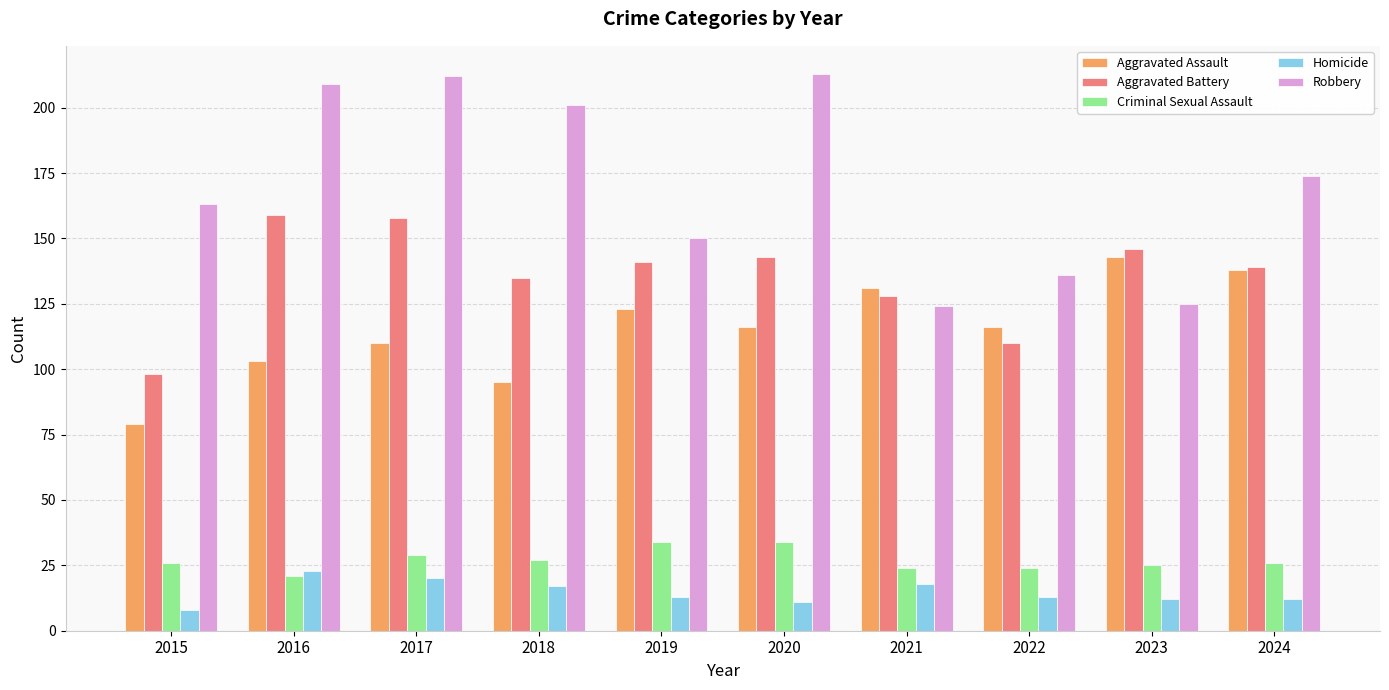

Reading right to left, what are all the values shown in this chart?

Aggravated Assault: 138	143	116	131	116	123	95	110	103	79
Aggravated Battery: 139	146	110	128	143	141	135	158	159	98
Criminal Sexual Assault: 26	25	24	24	34	34	27	29	21	26
Homicide: 12	12	13	18	11	13	17	20	23	8
Robbery: 174	125	136	124	213	150	201	212	209	163